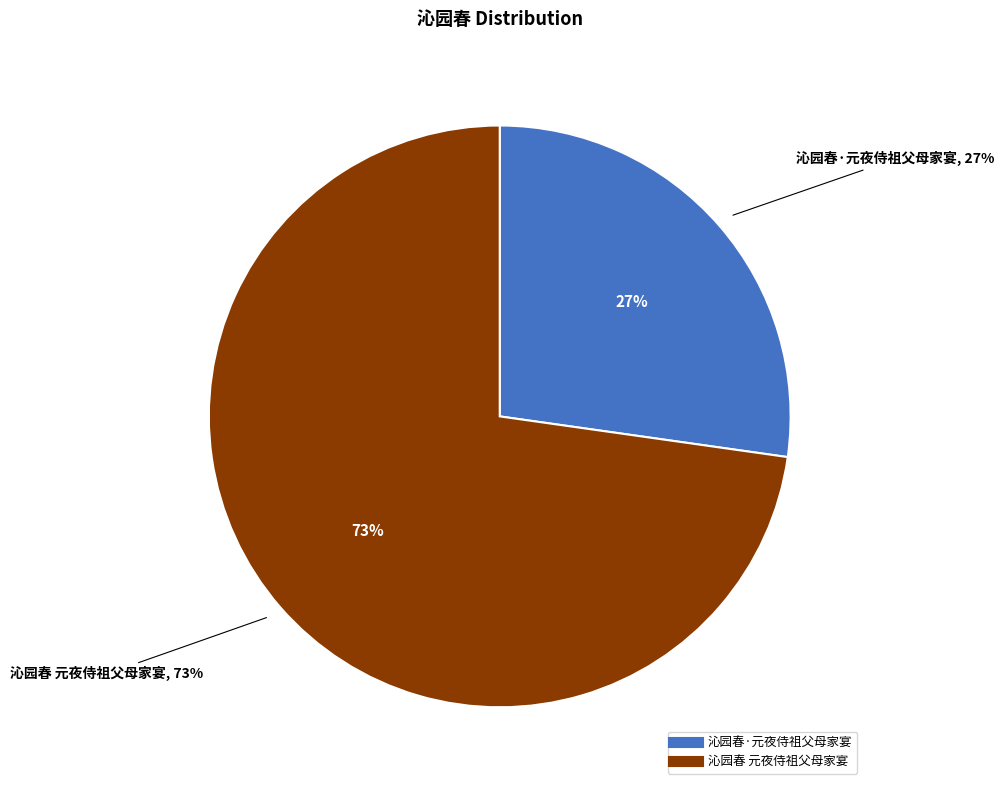

To the nearest percent, what is the combined percentage of 沁园春·元夜侍祖父母家宴 and 沁园春 元夜侍祖父母家宴?

100%